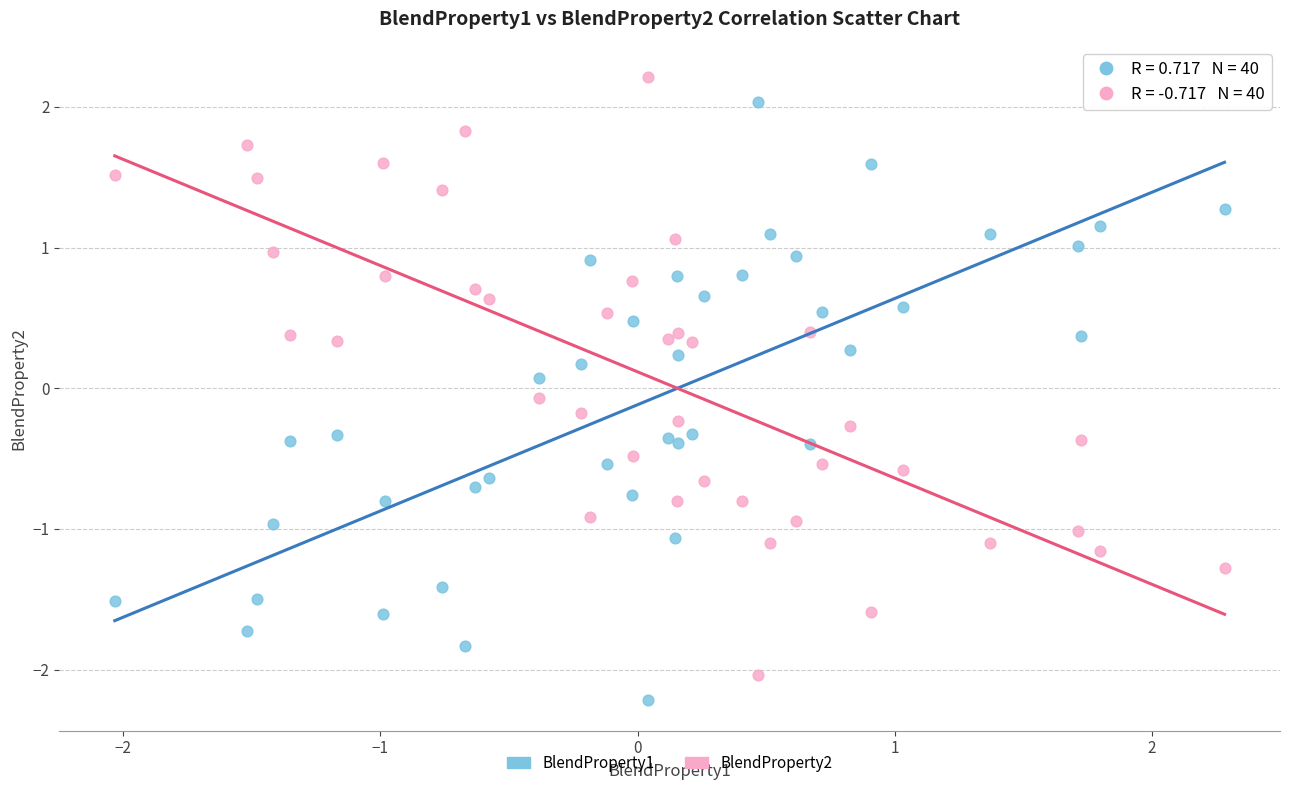

What are all the series names shown in the legend?

BlendProperty1, BlendProperty2